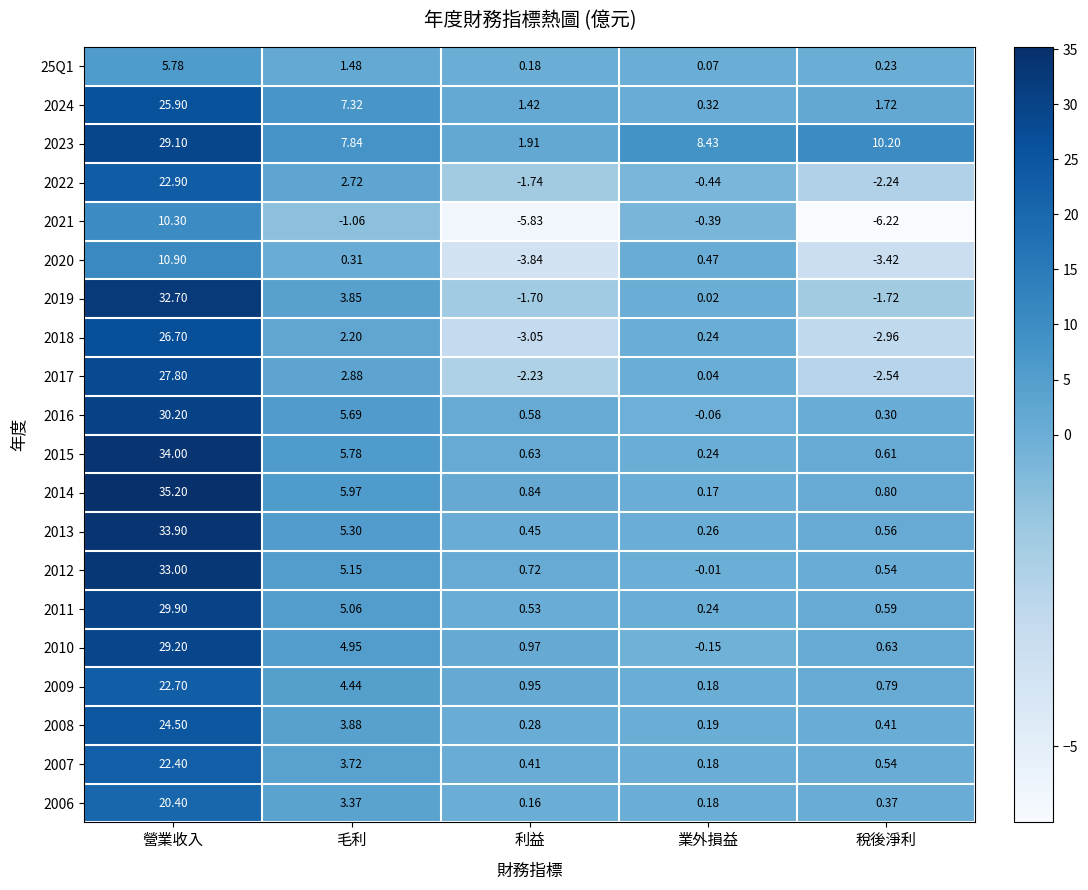

Rank the series by their maximum value, from highest to lowest.

2014, 2015, 2013, 2012, 2019, 2016, 2011, 2010, 2023, 2017, 2018, 2024, 2008, 2022, 2009, 2007, 2006, 2020, 2021, 25Q1